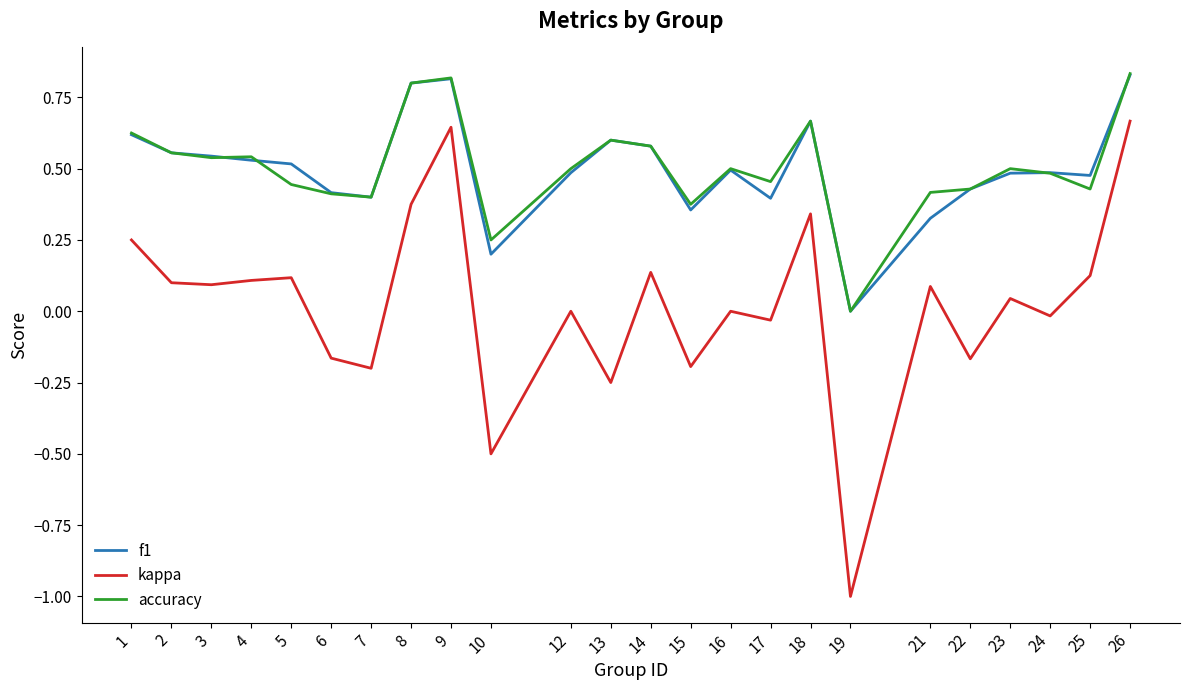

What is the difference between the maximum and second lowest values in the kappa series?

1.2